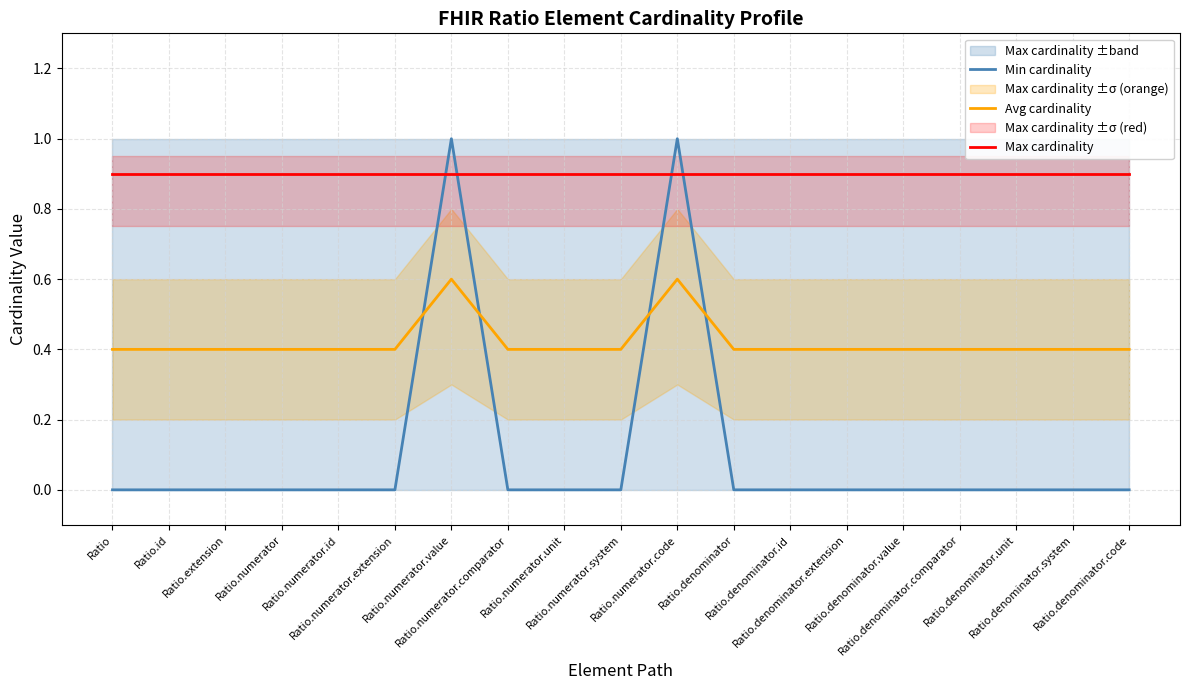

Does the chart have visible grid lines?

Yes